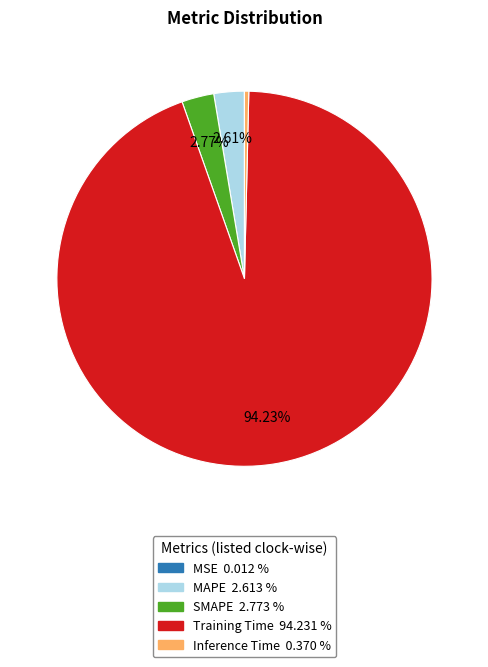

Combined, what portion of the pie is SMAPE and MAPE?

5.4%